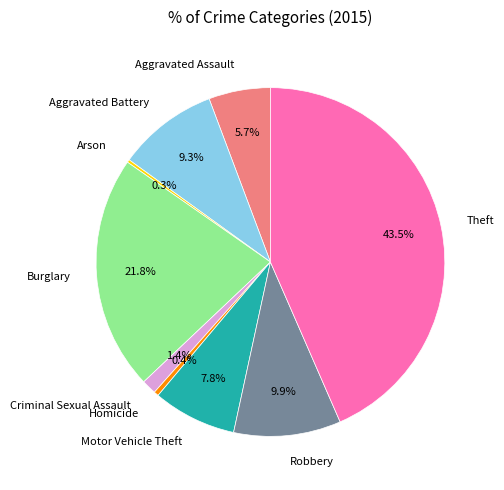

What portion of the pie excludes Aggravated Battery?

90.7%